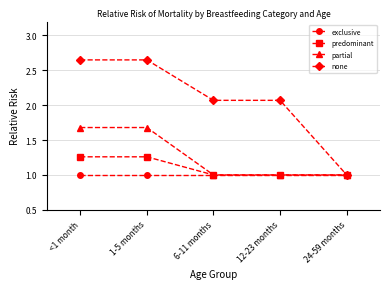

Rank the series at 1-5 months from lowest to highest value.

exclusive, predominant, partial, none